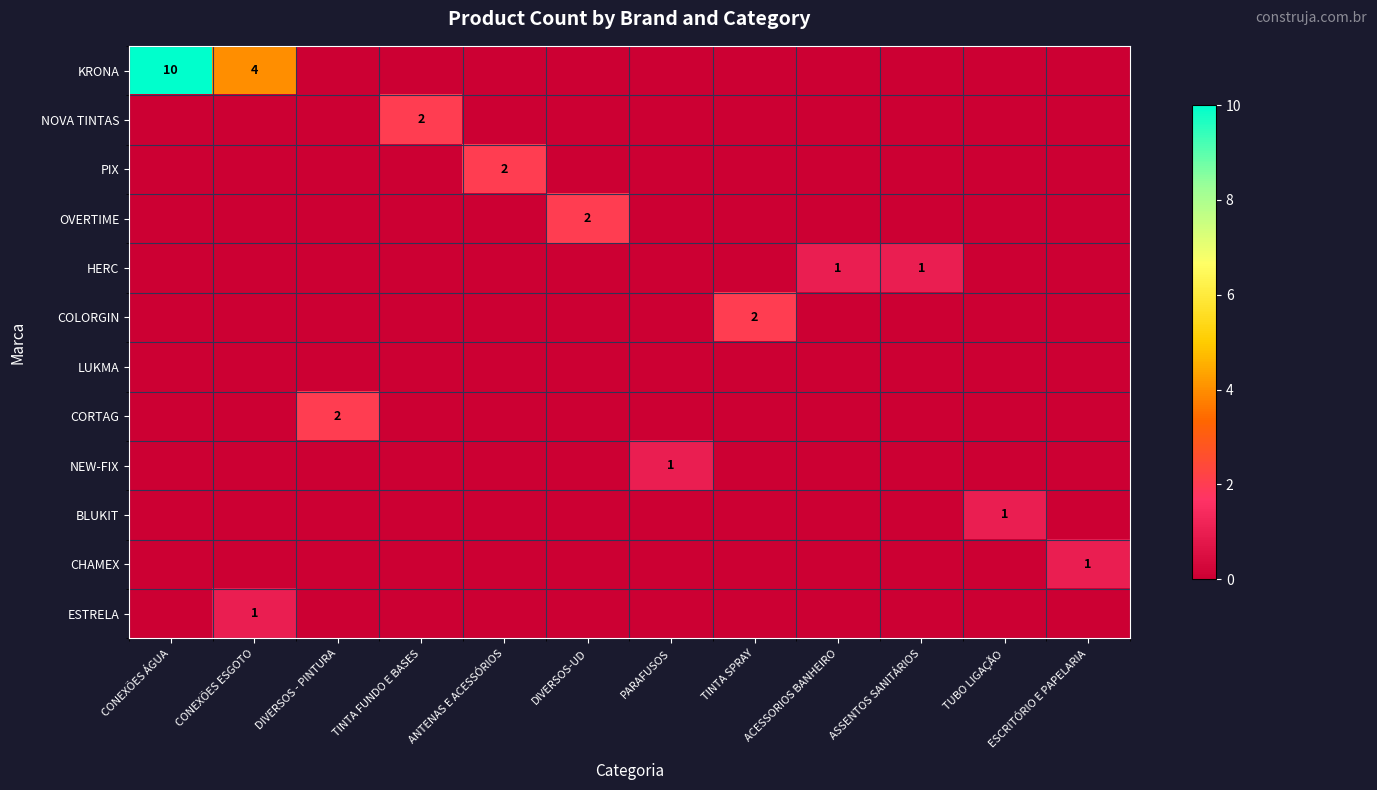

How many values in HERC are above zero?

2